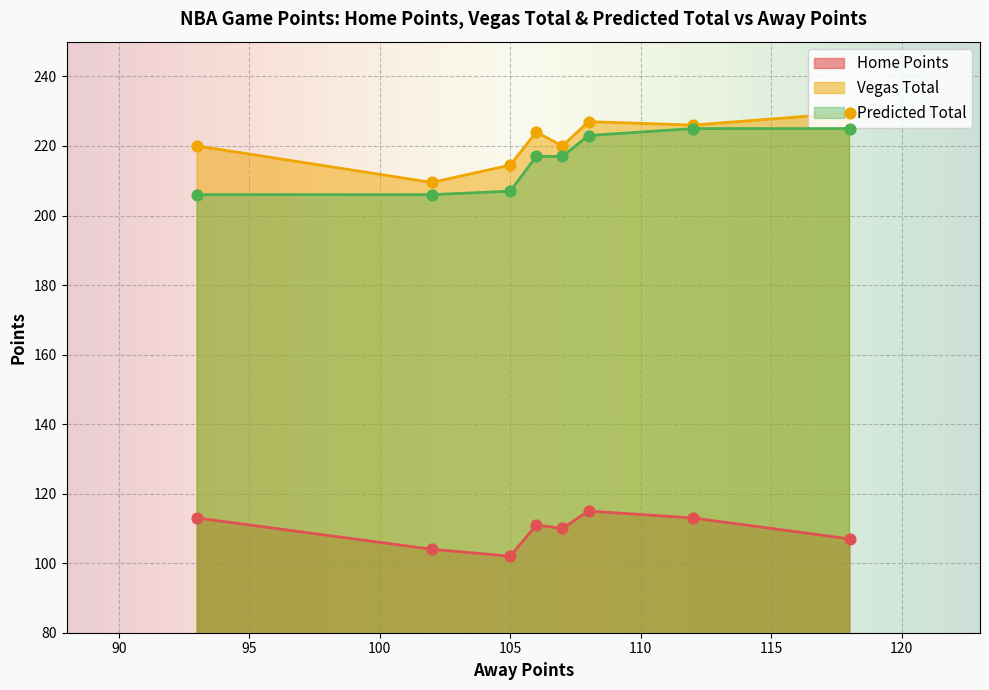

What is the total value across all series at 102?

519.5